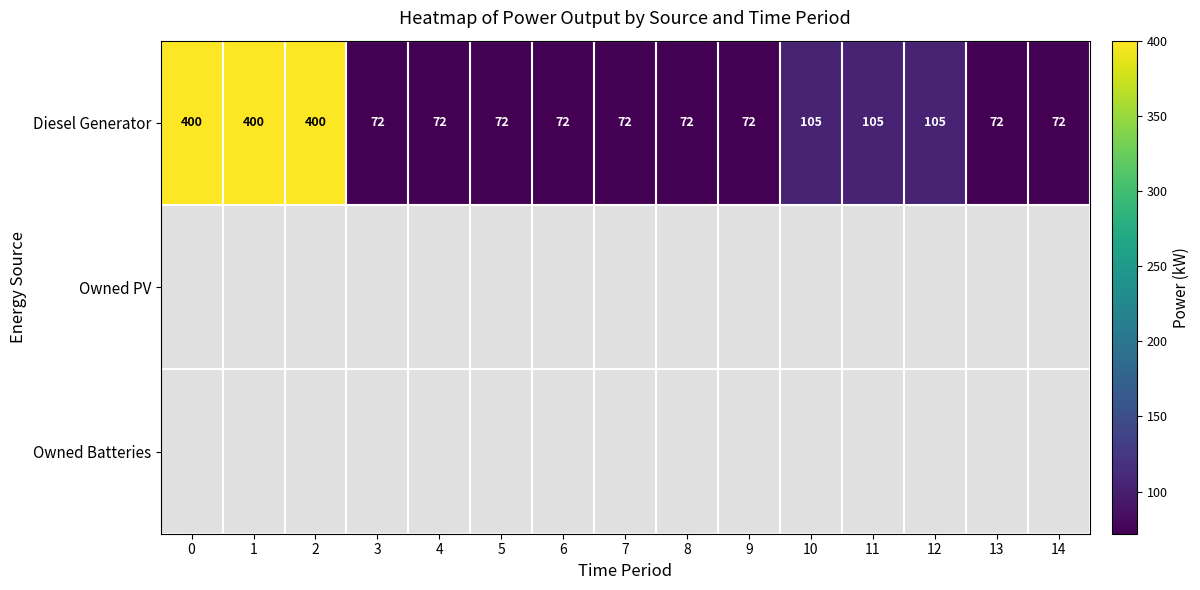

What is the spread (max minus min) of values at 7?

72